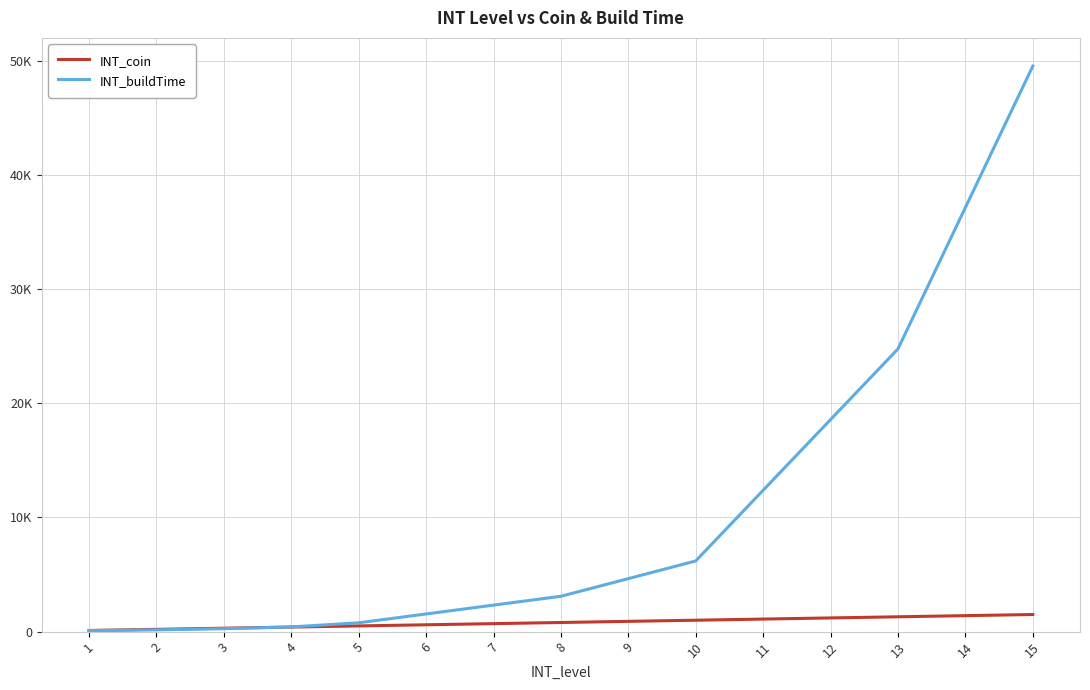

Does the chart display data point markers on the line(s)?

No